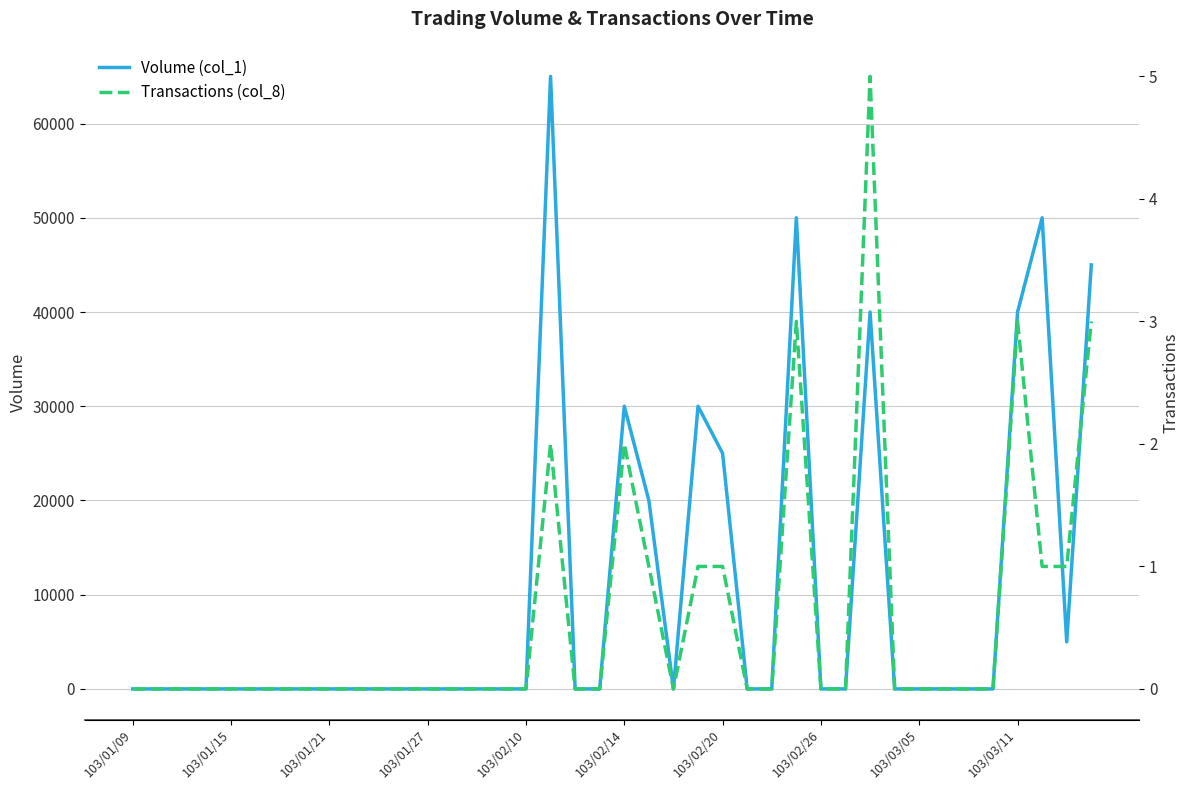

At which category does Volume (col_1) reach its first local peak?

17